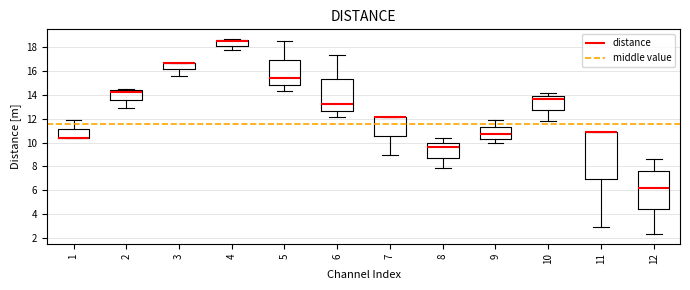

Which box is the tallest, from its lower edge to its upper edge?

11